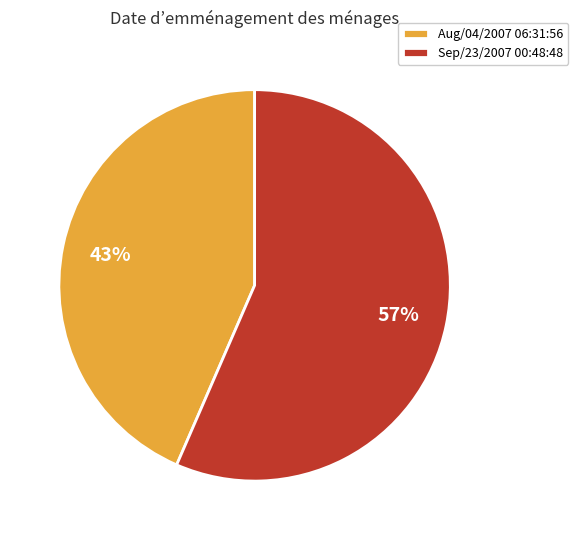

Does Sep/23/2007 00:48:48 represent more than half of the total?

Yes